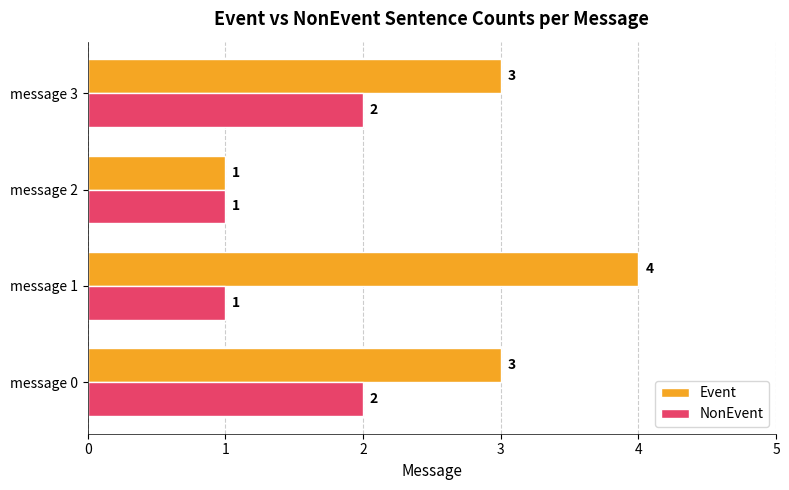

Which category has the highest value across all series?

message 1